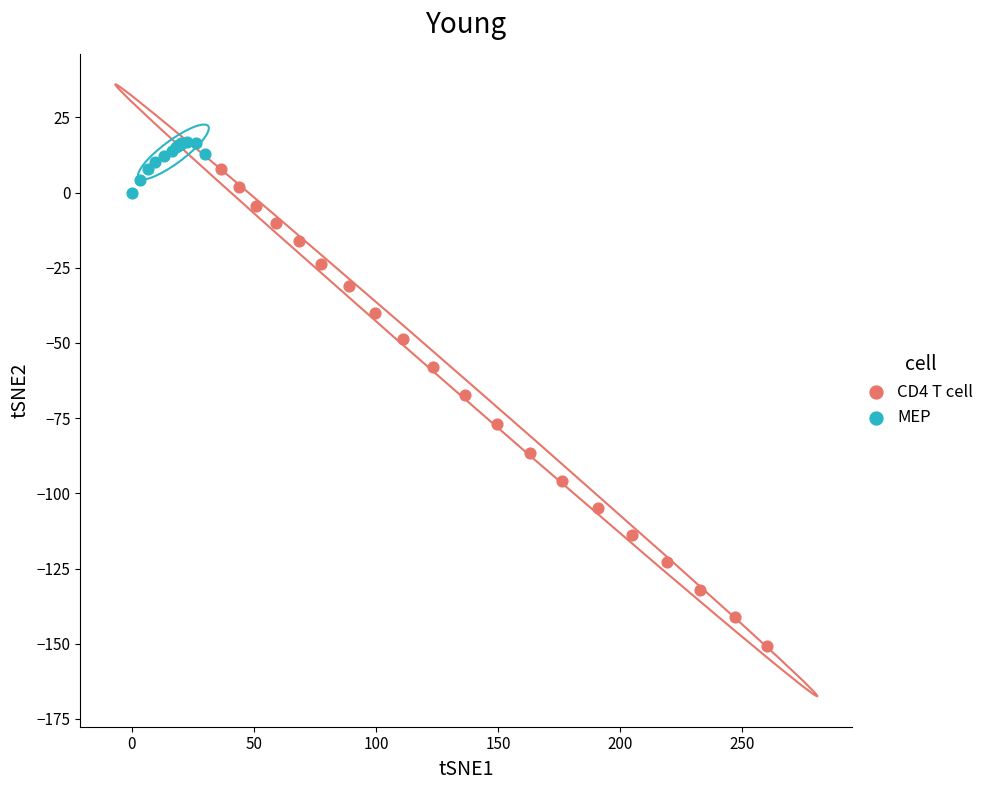

Which series has the largest Y range (max minus min)?

CD4 T cell